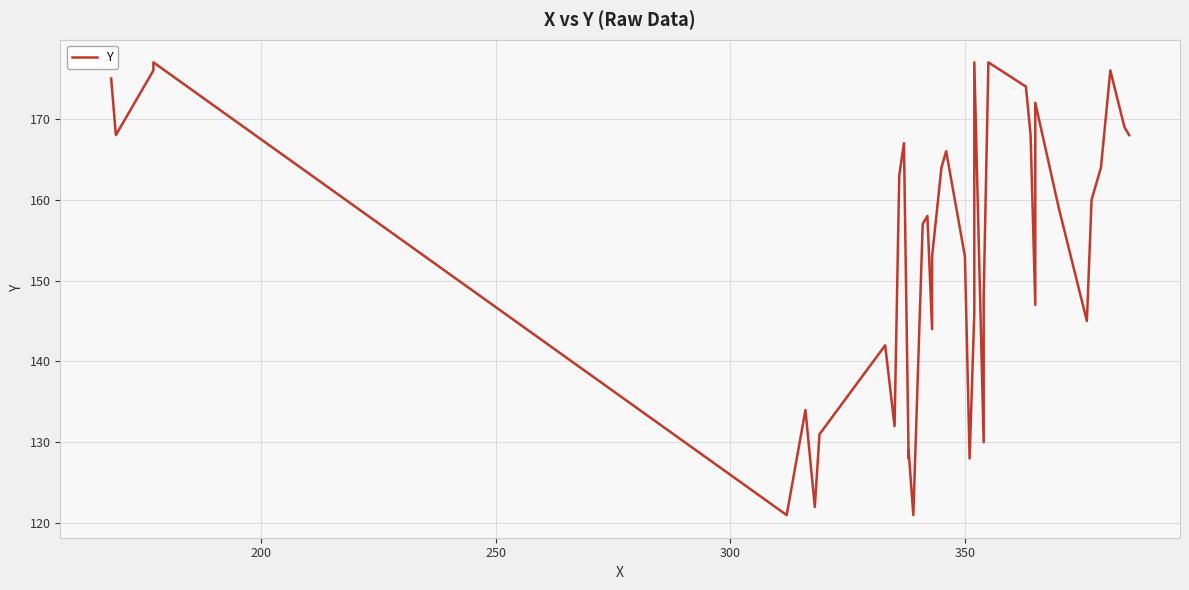

What is the average value?

154